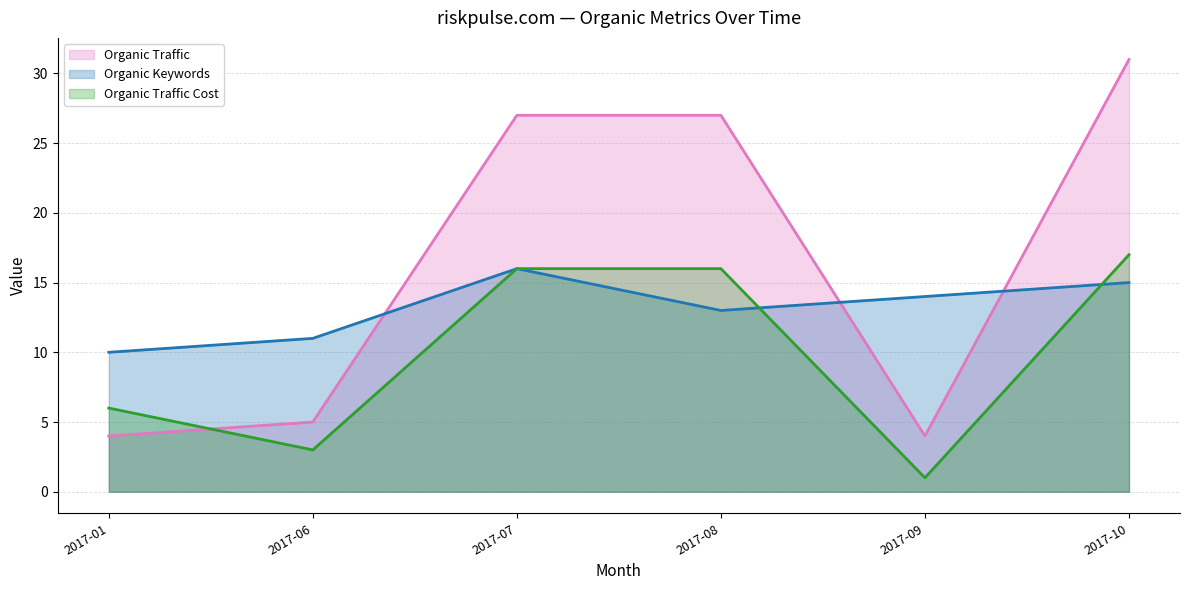

Reading left to right, what are all the values shown in this chart?

Organic Traffic: 2017-01=4	2017-06=5	2017-07=27	2017-08=27	2017-09=4	2017-10=31
Organic Keywords: 2017-01=10	2017-06=11	2017-07=16	2017-08=13	2017-09=14	2017-10=15
Organic Traffic Cost: 2017-01=6	2017-06=3	2017-07=16	2017-08=16	2017-09=1	2017-10=17